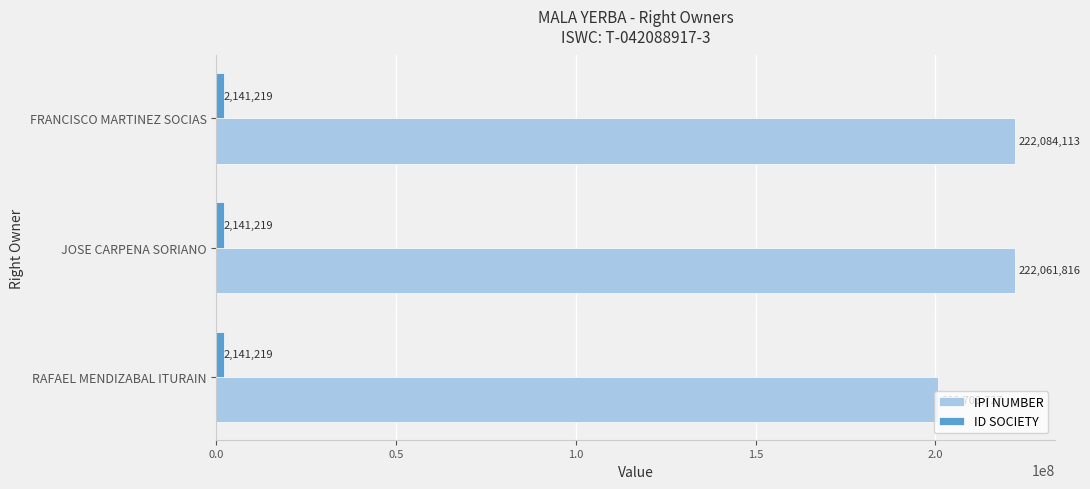

The value of IPI NUMBER at JOSE CARPENA SORIANO is 222061816. True or false?

True